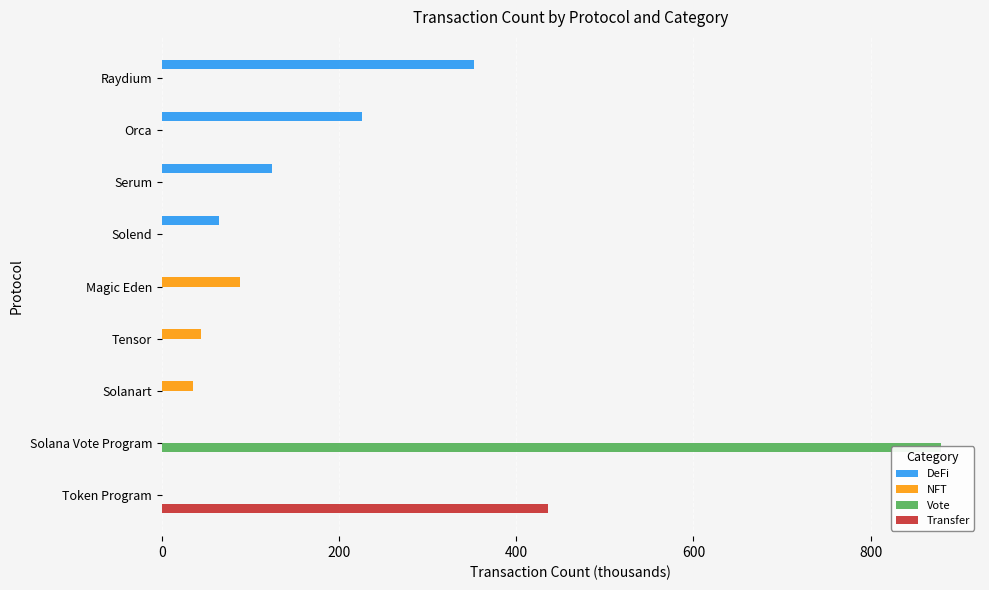

How many bars are there in total?

36